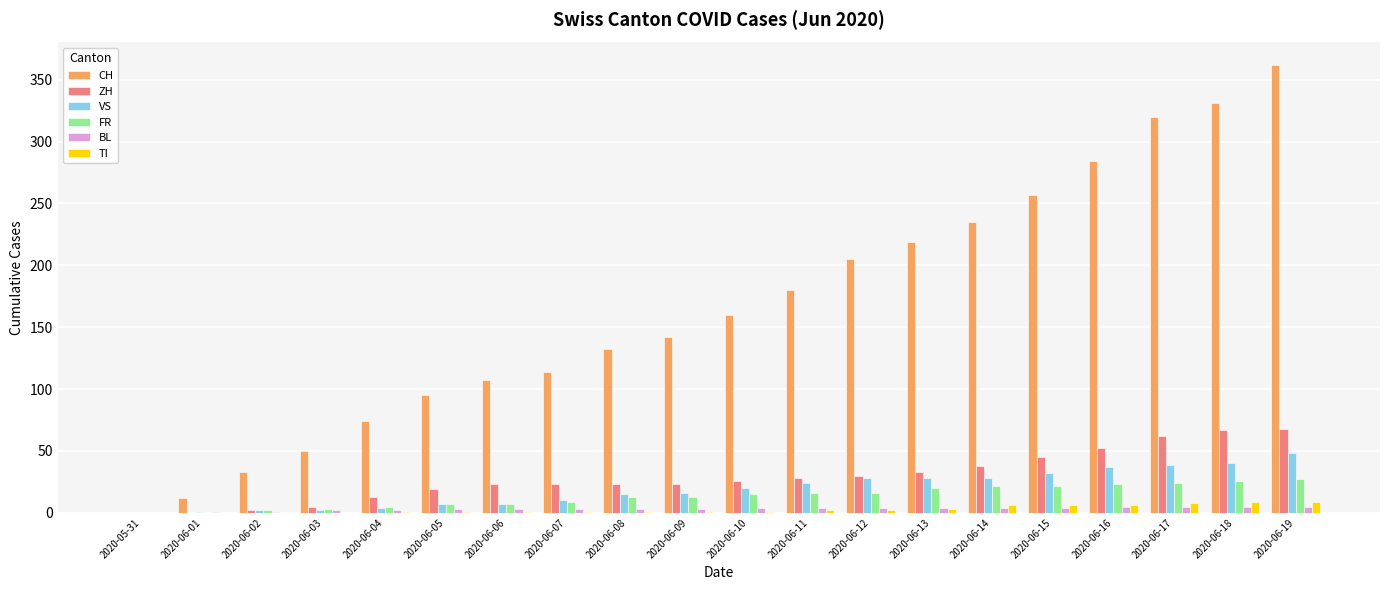

Which label corresponds to the largest value in the chart?

2020-06-19